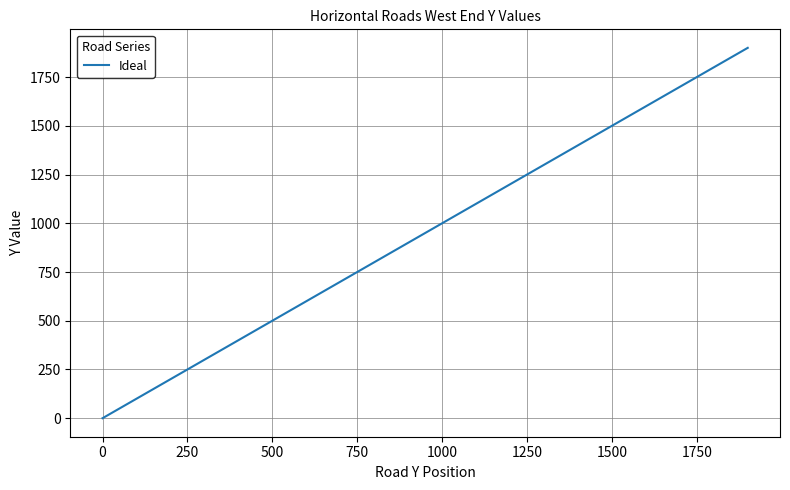

What is the maximum value shown in the chart?

1900